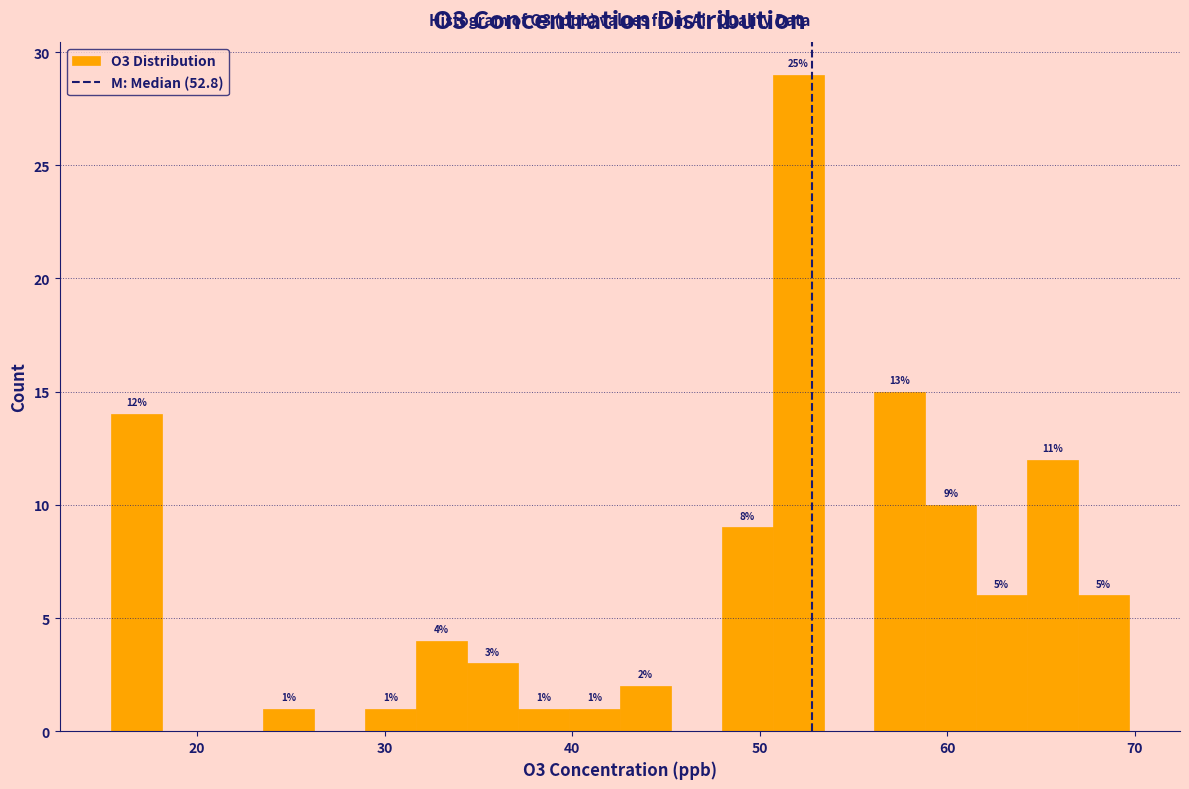

Around what value on the x-axis is the tallest bar? Give the approximate position of its centre, as read against the axis.

52